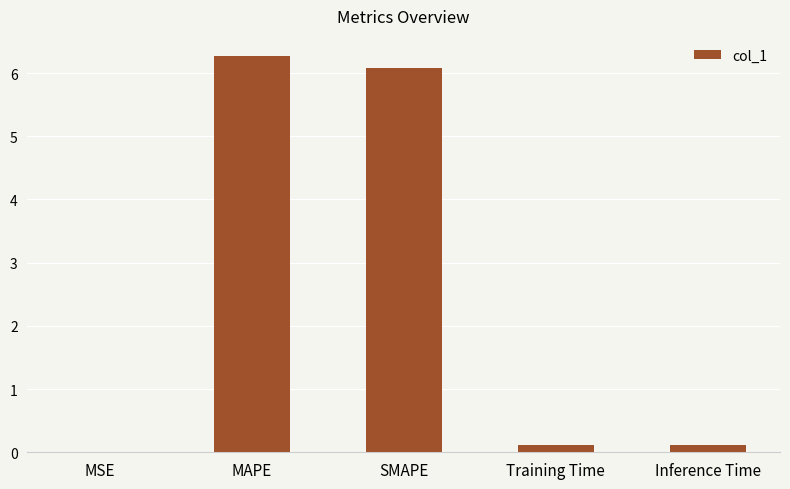

The value at MSE is 0.0. True or false?

True